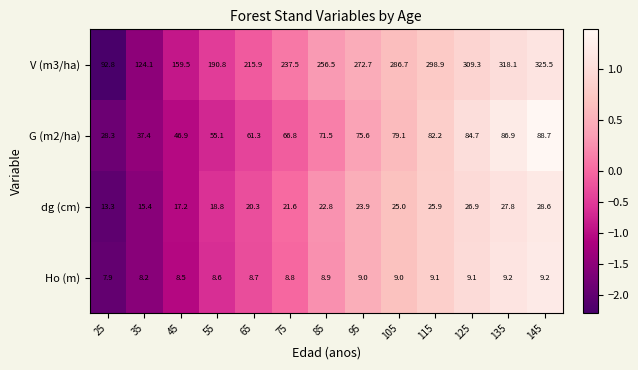

Which series has the largest total across all categories?

V (m3/ha)